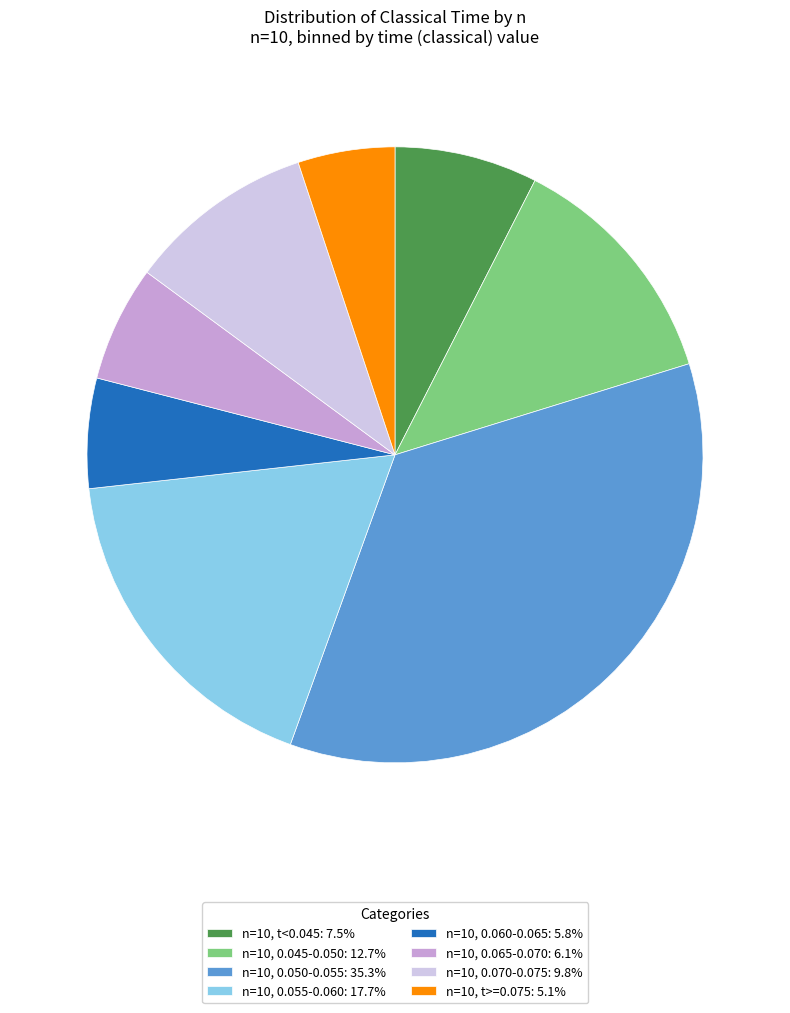

Count the number of slices in the pie.

8